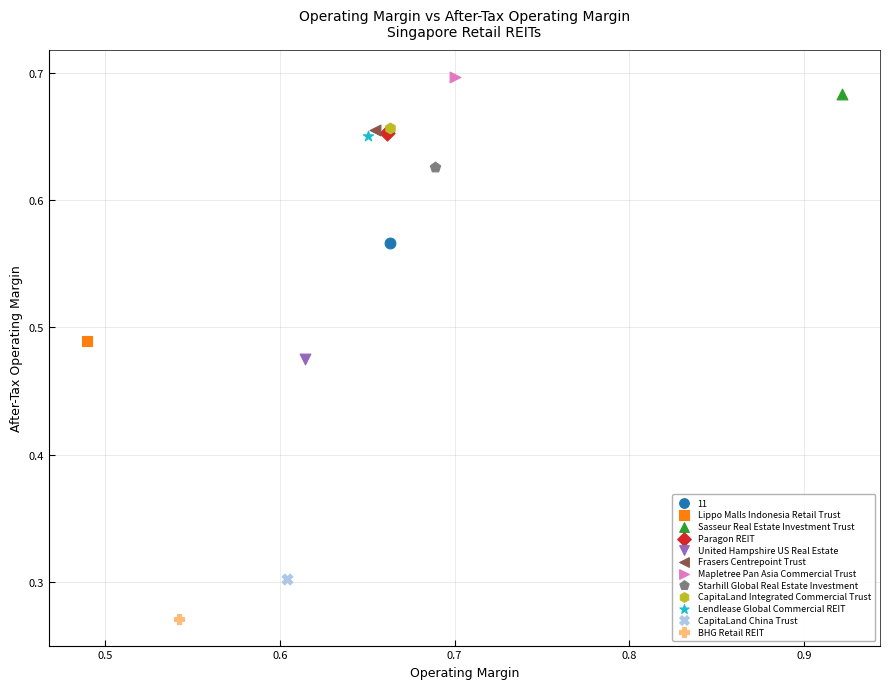

What are all the series names shown in the legend?

11, Lippo Malls Indonesia Retail Trust, Sasseur Real Estate Investment Trust, Paragon REIT, United Hampshire US Real Estate, Frasers Centrepoint Trust, Mapletree Pan Asia Commercial Trust, Starhill Global Real Estate Investment, CapitaLand Integrated Commercial Trust, Lendlease Global Commercial REIT, CapitaLand China Trust, BHG Retail REIT